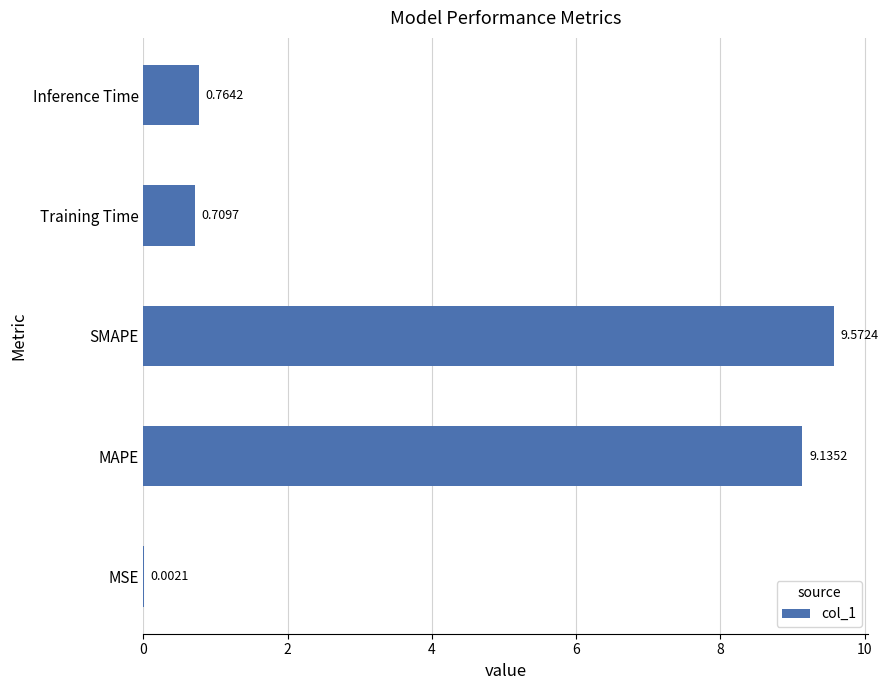

Which label corresponds to the largest value in the chart?

SMAPE